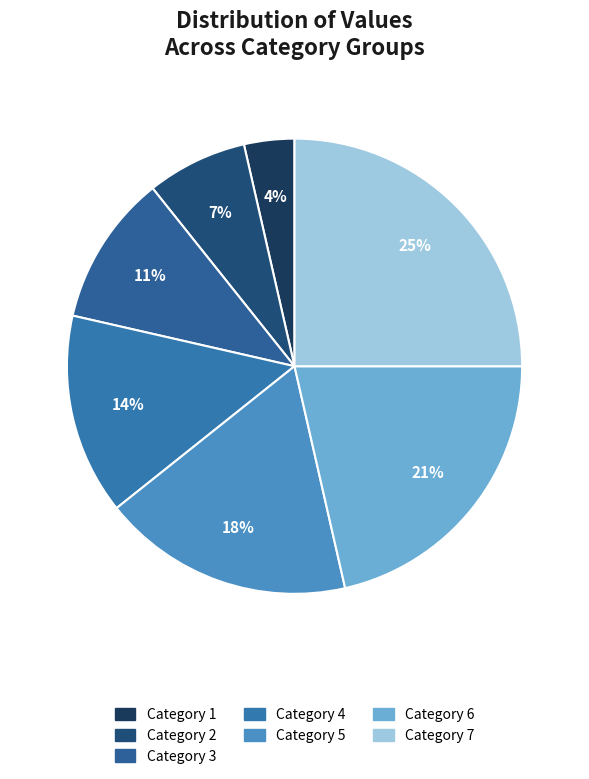

Rank the categories by value from highest to lowest.

7, 6, 5, 4, 3, 2, 1